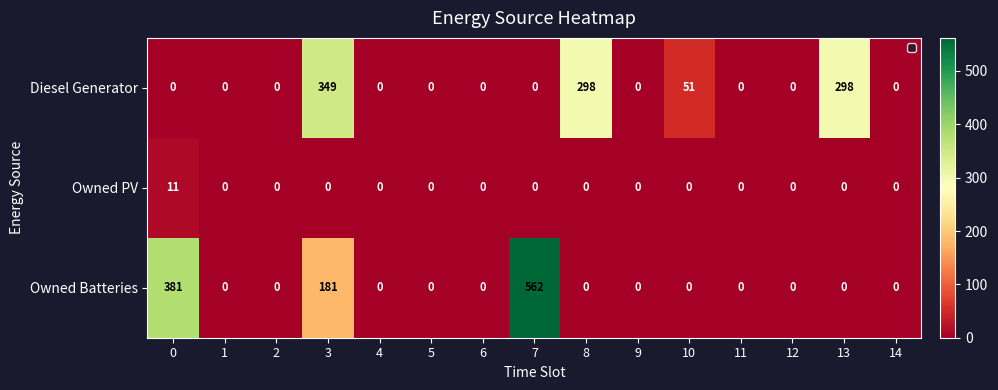

List the series in order of their peak value, lowest first.

Owned PV, Diesel Generator, Owned Batteries